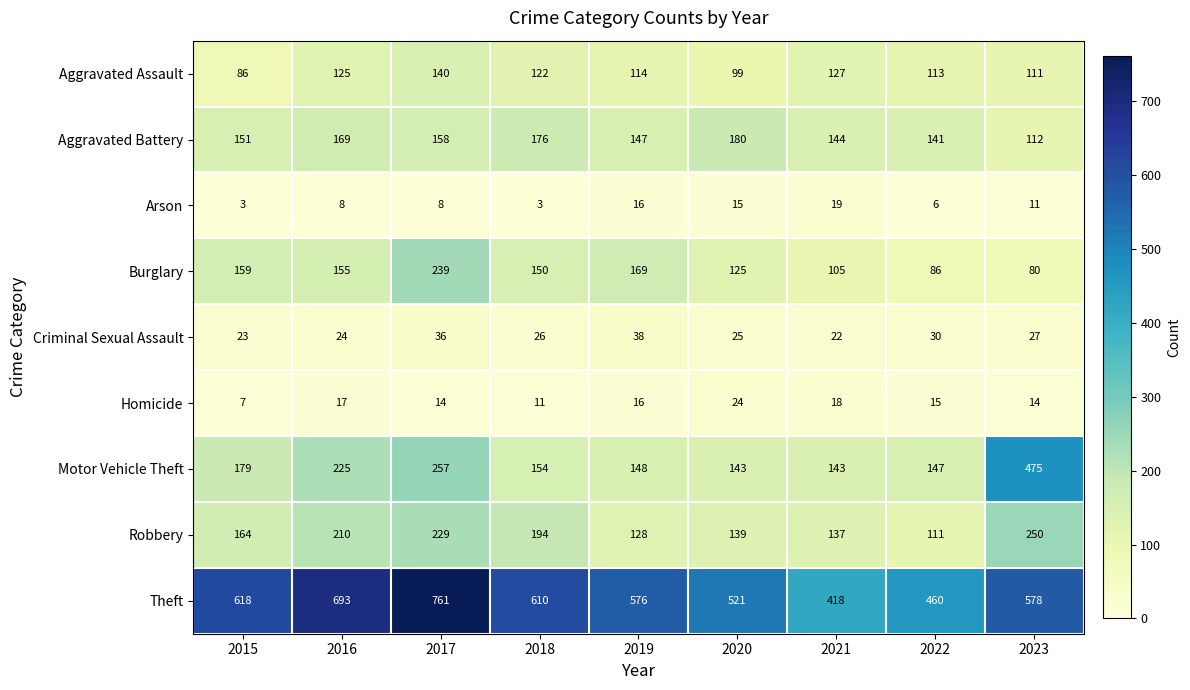

What is the difference between the Robbery values at 2019 and 2021?

9